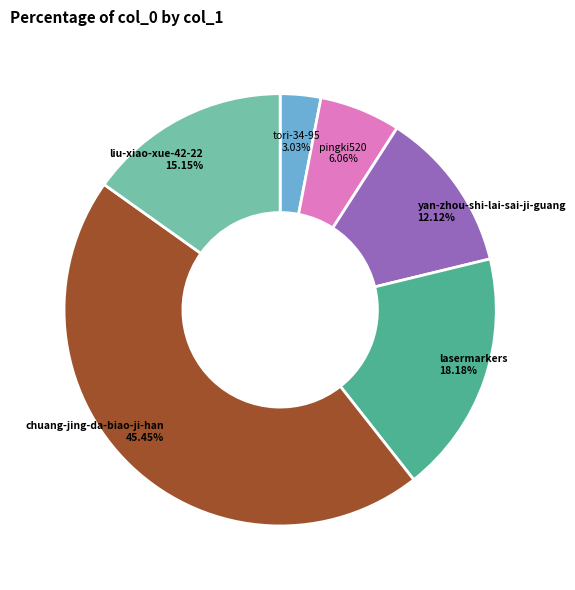

Count the number of slices in the pie.

6